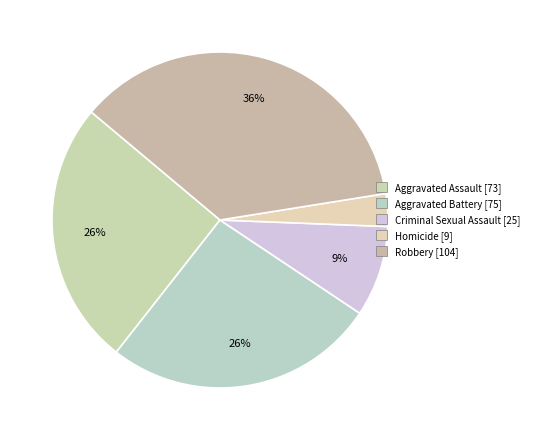

Does Aggravated Battery represent more than half of the total?

No